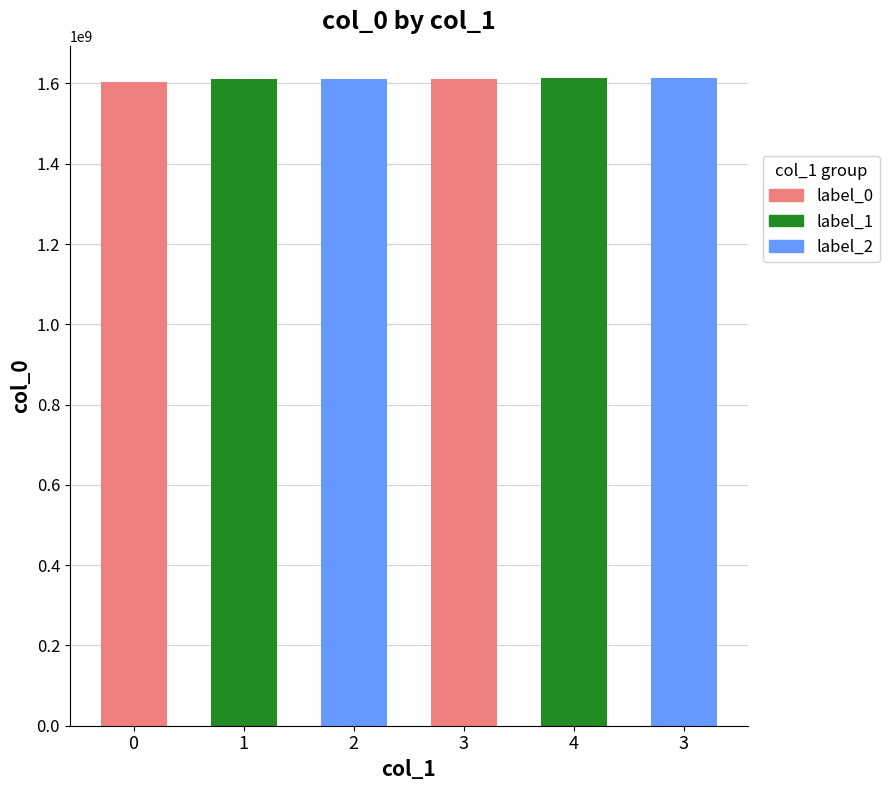

Reading right to left, extract all data points from this chart.

1613521020	1612991799	1612297045	1611976547	1611098567	1603759376